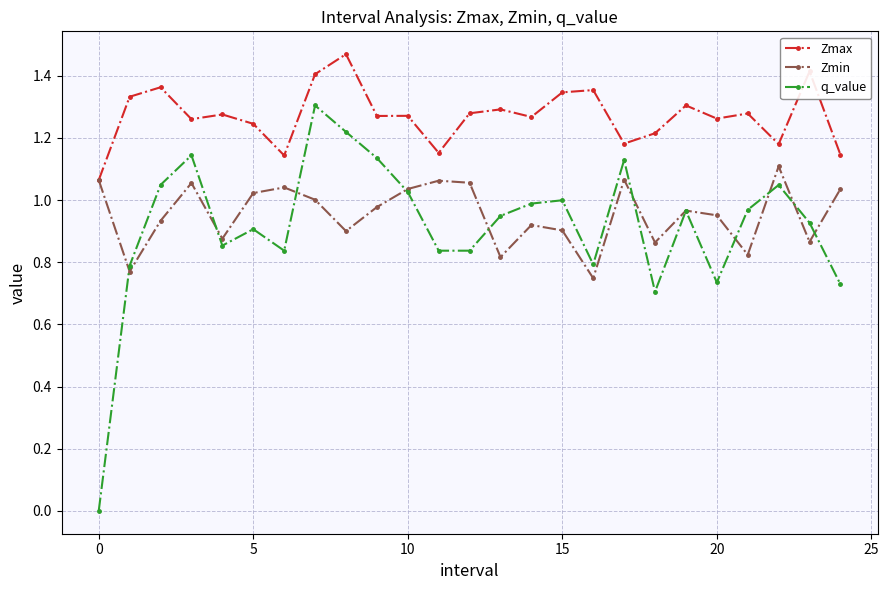

Which series has the largest total across all categories?

Zmax